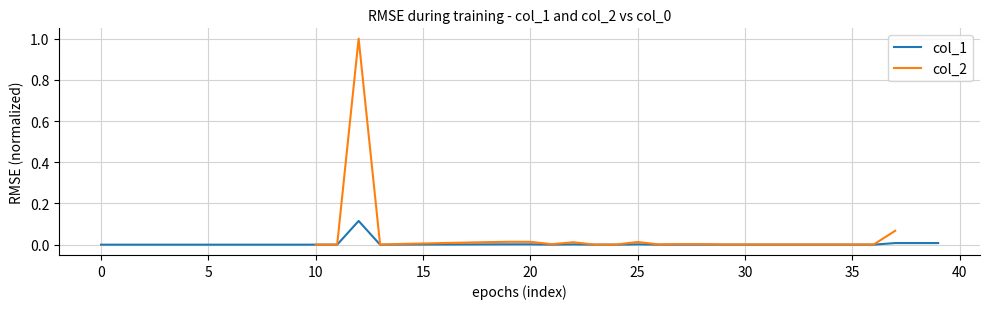

True or false: col_2 has a value of 0.0 at 35.

True